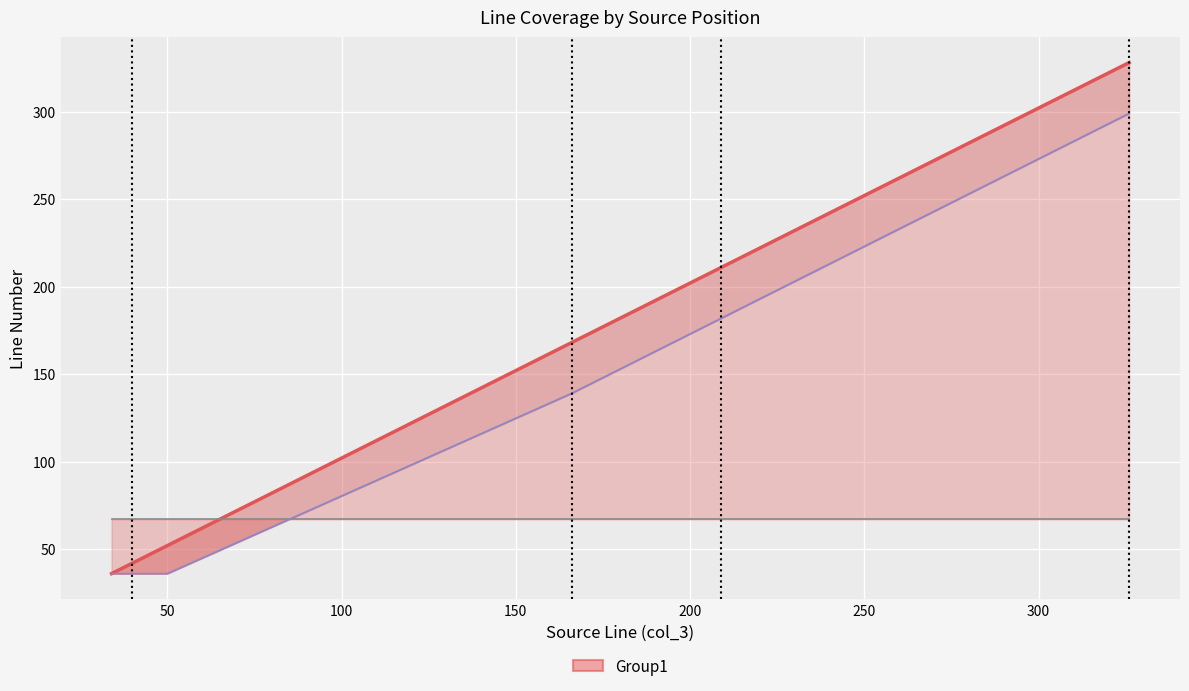

How many categories are shown in the chart?

8